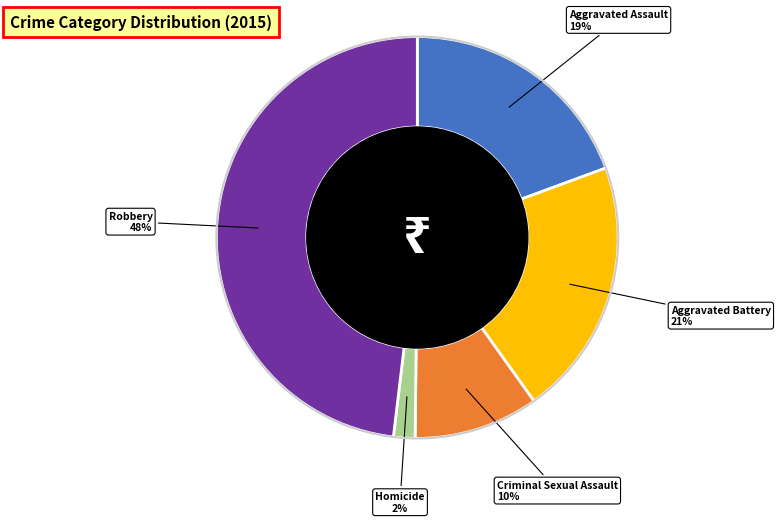

Which has a higher value, Criminal Sexual Assault or Robbery?

Robbery